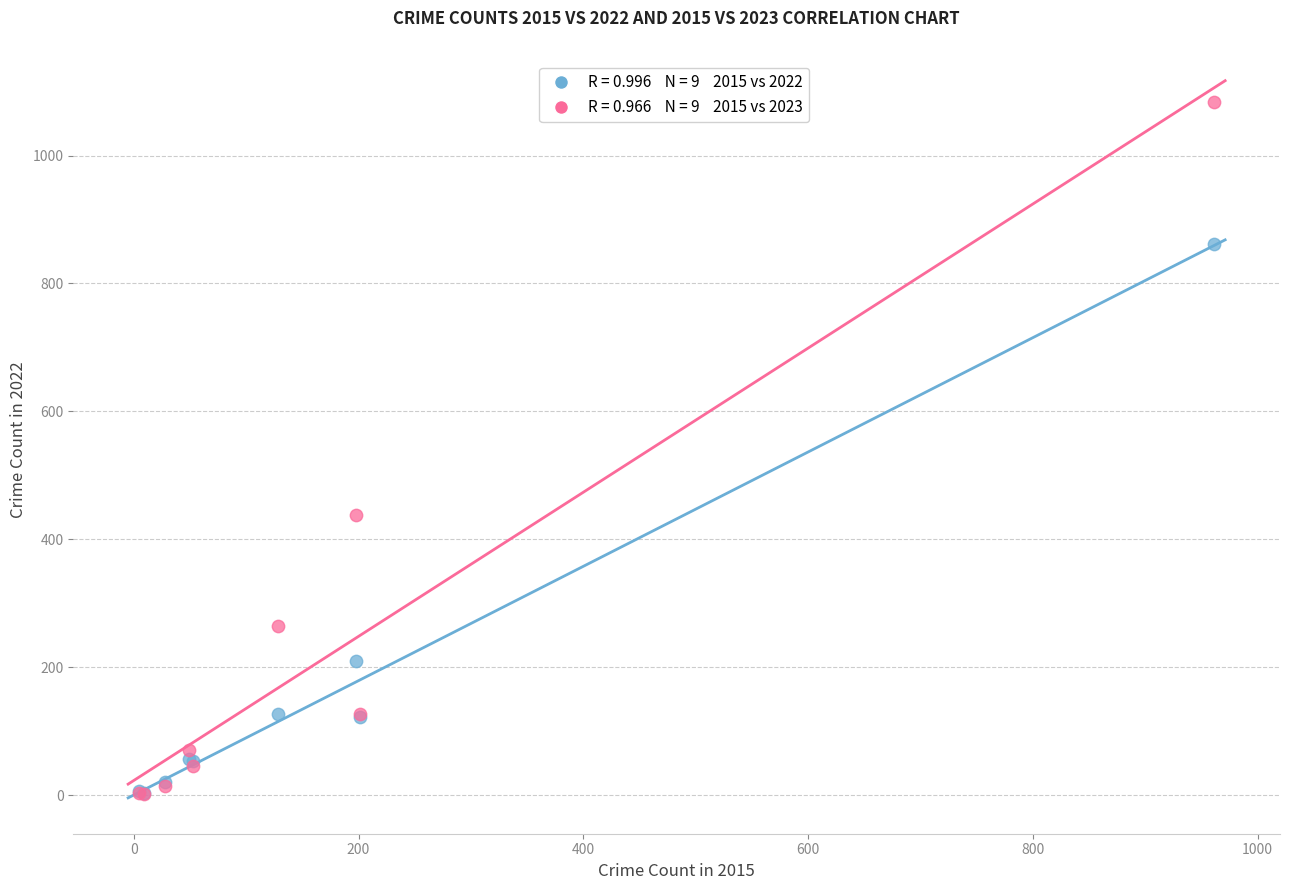

Across all series, what Y value is closest to 542?

438